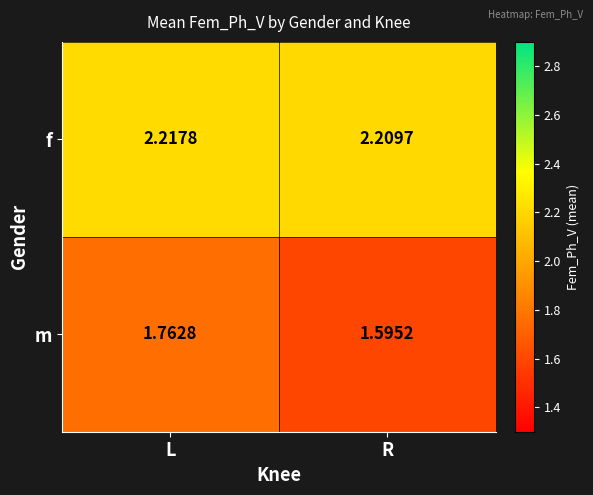

Which category has the highest value in the m series?

L